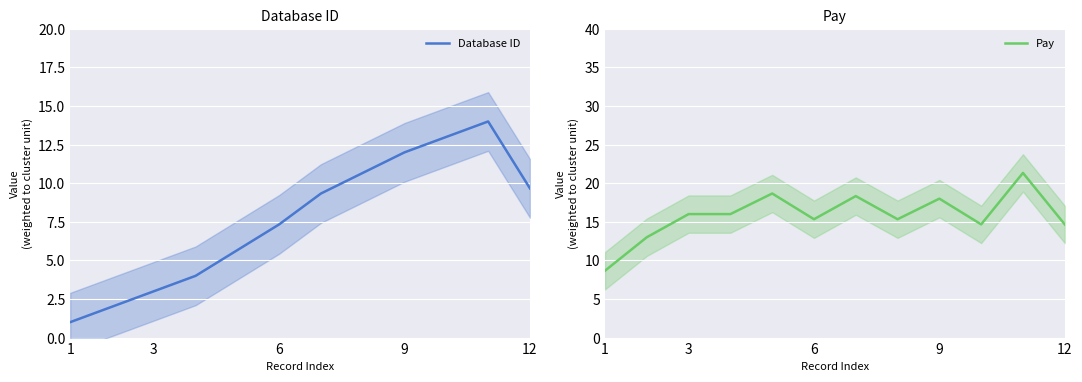

True or false: Database ID has more than 1 points higher than both neighbors.

False